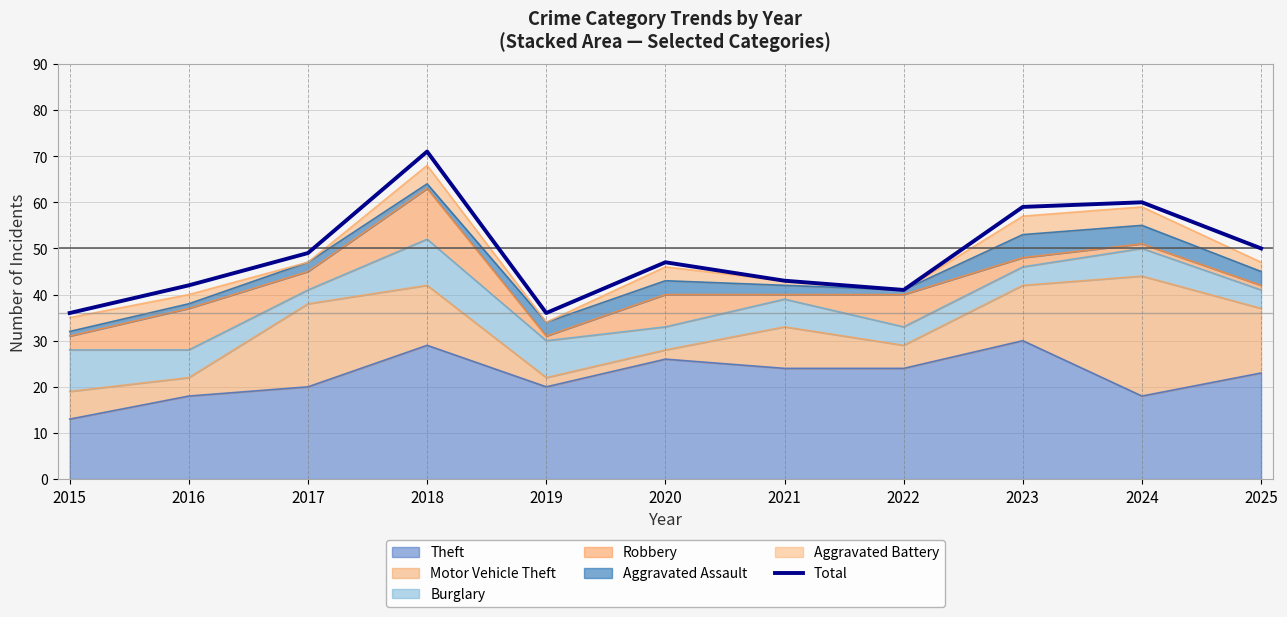

Where is the first local maximum?

2018